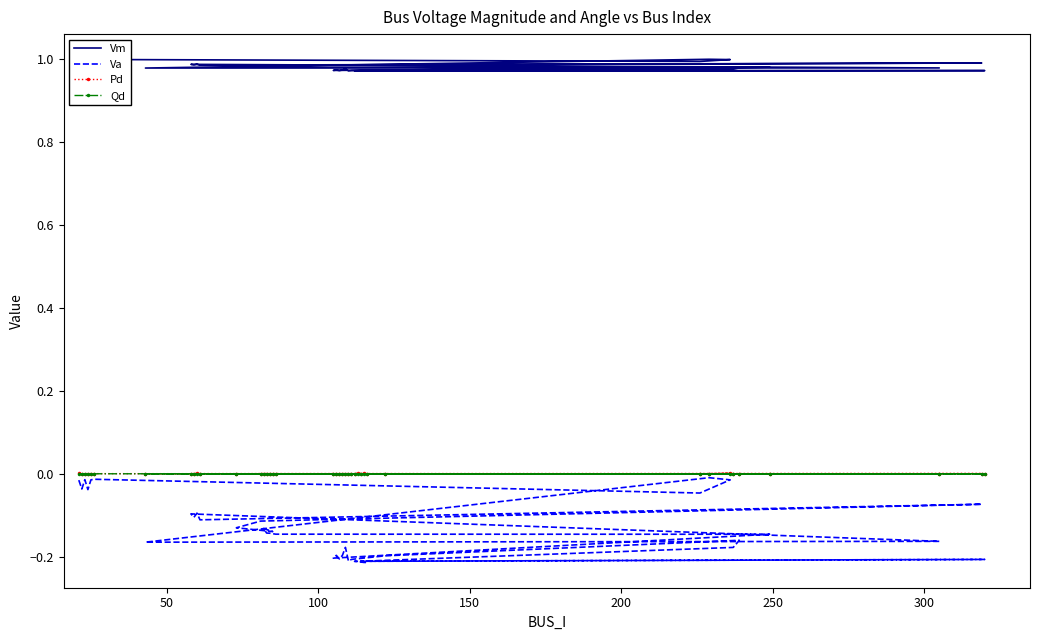

Which series has the widest spread of values?

Va